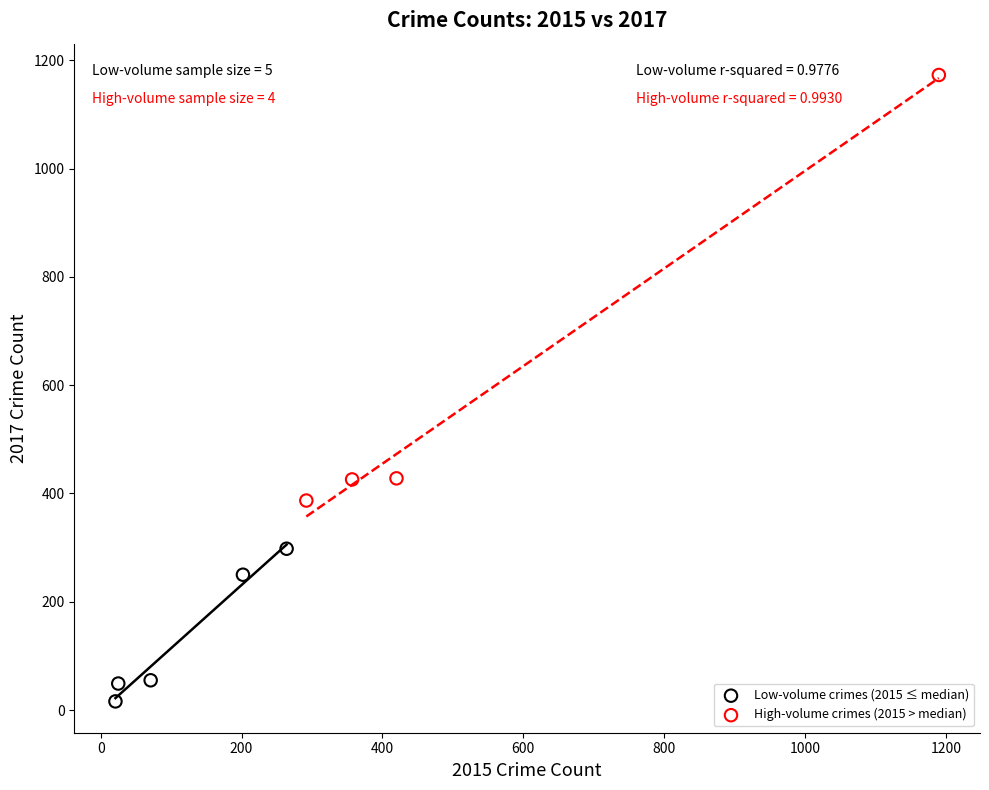

Which series contains the highest Y value?

High-volume crimes (2015 > median)